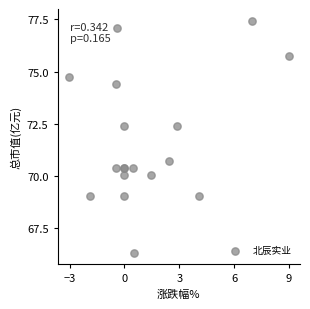

What Y value in the scatter plot is closest to 71?

70.7